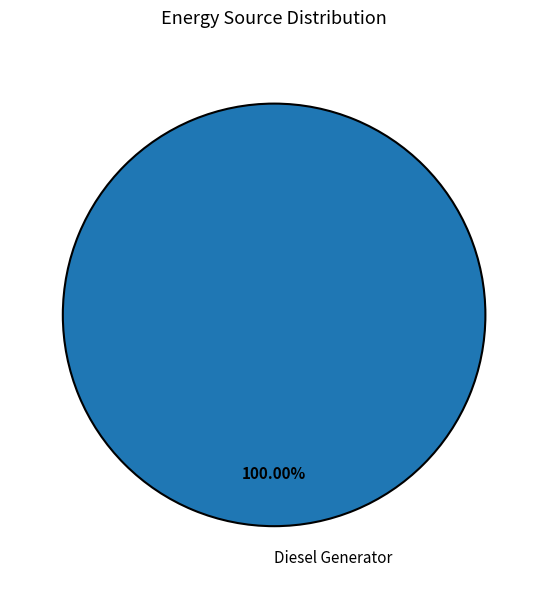

Does Diesel Generator account for over 50% of the chart?

Yes